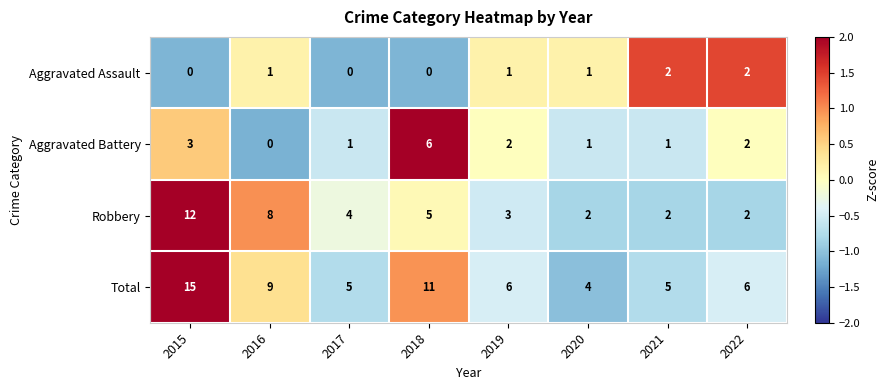

Which series changed the most between 2015 and 2022?

Robbery